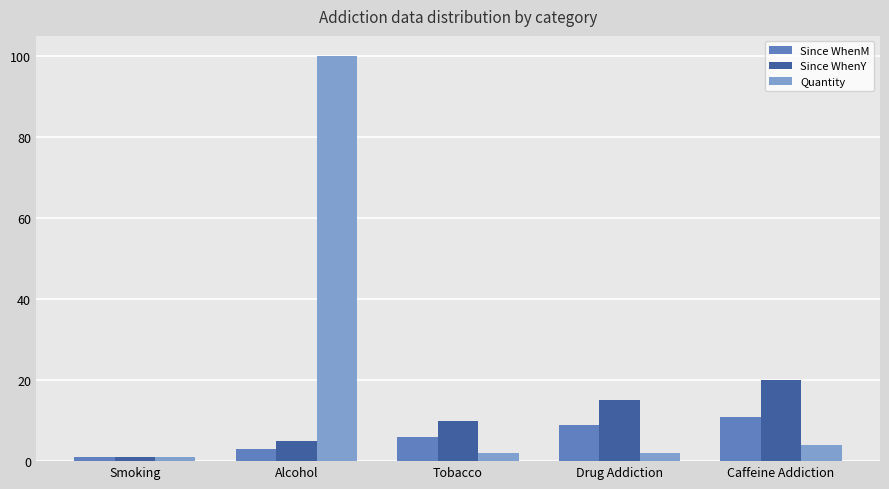

What is the average value of the Quantity series?

22